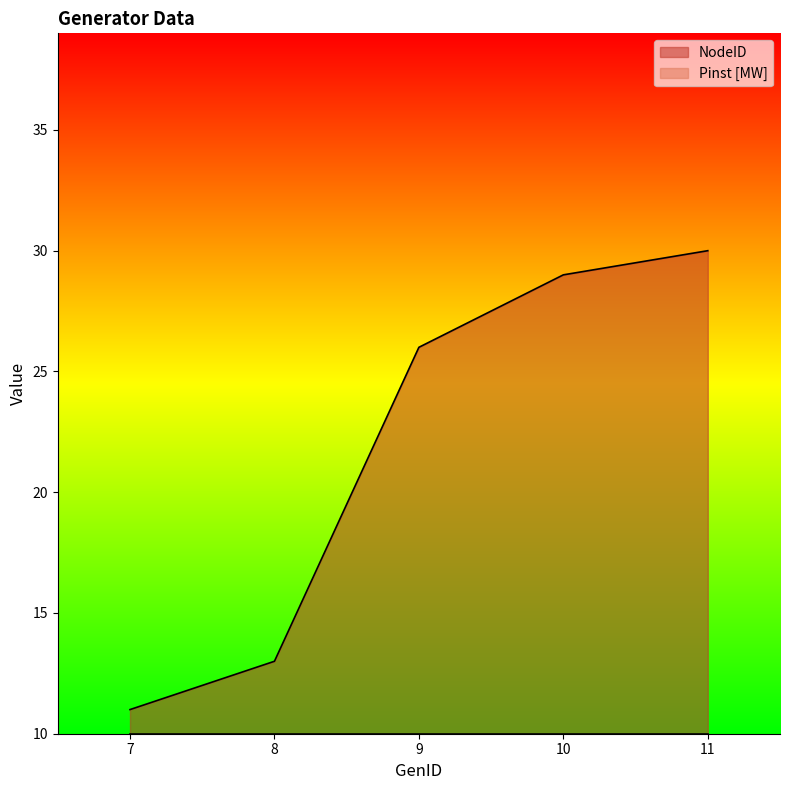

Is it true that the value at 11 is 9?

False